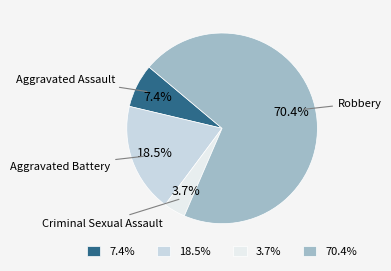

Does any single category account for the majority?

Yes